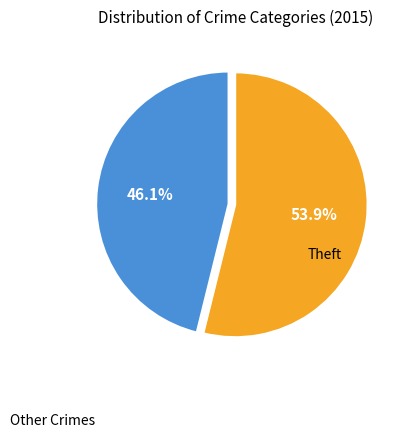

Is there a majority slice in this chart?

Yes